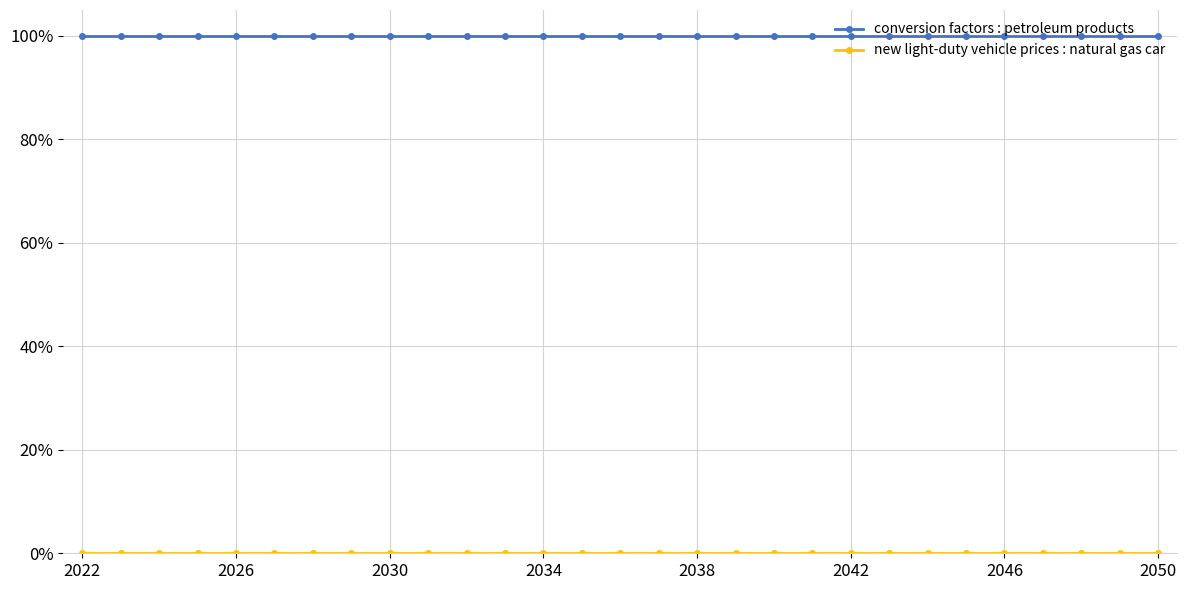

Is this an area chart (filled region under the line)?

No